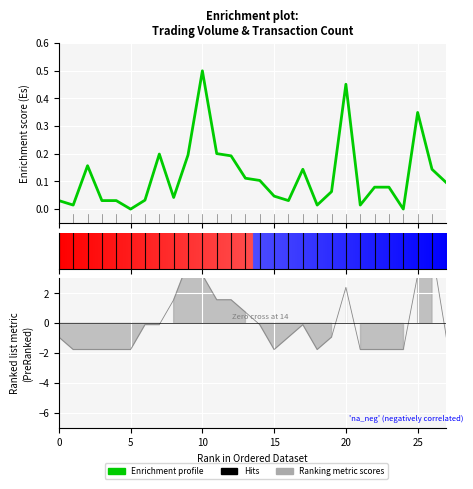

Which series has the largest total across all categories?

Enrichment profile